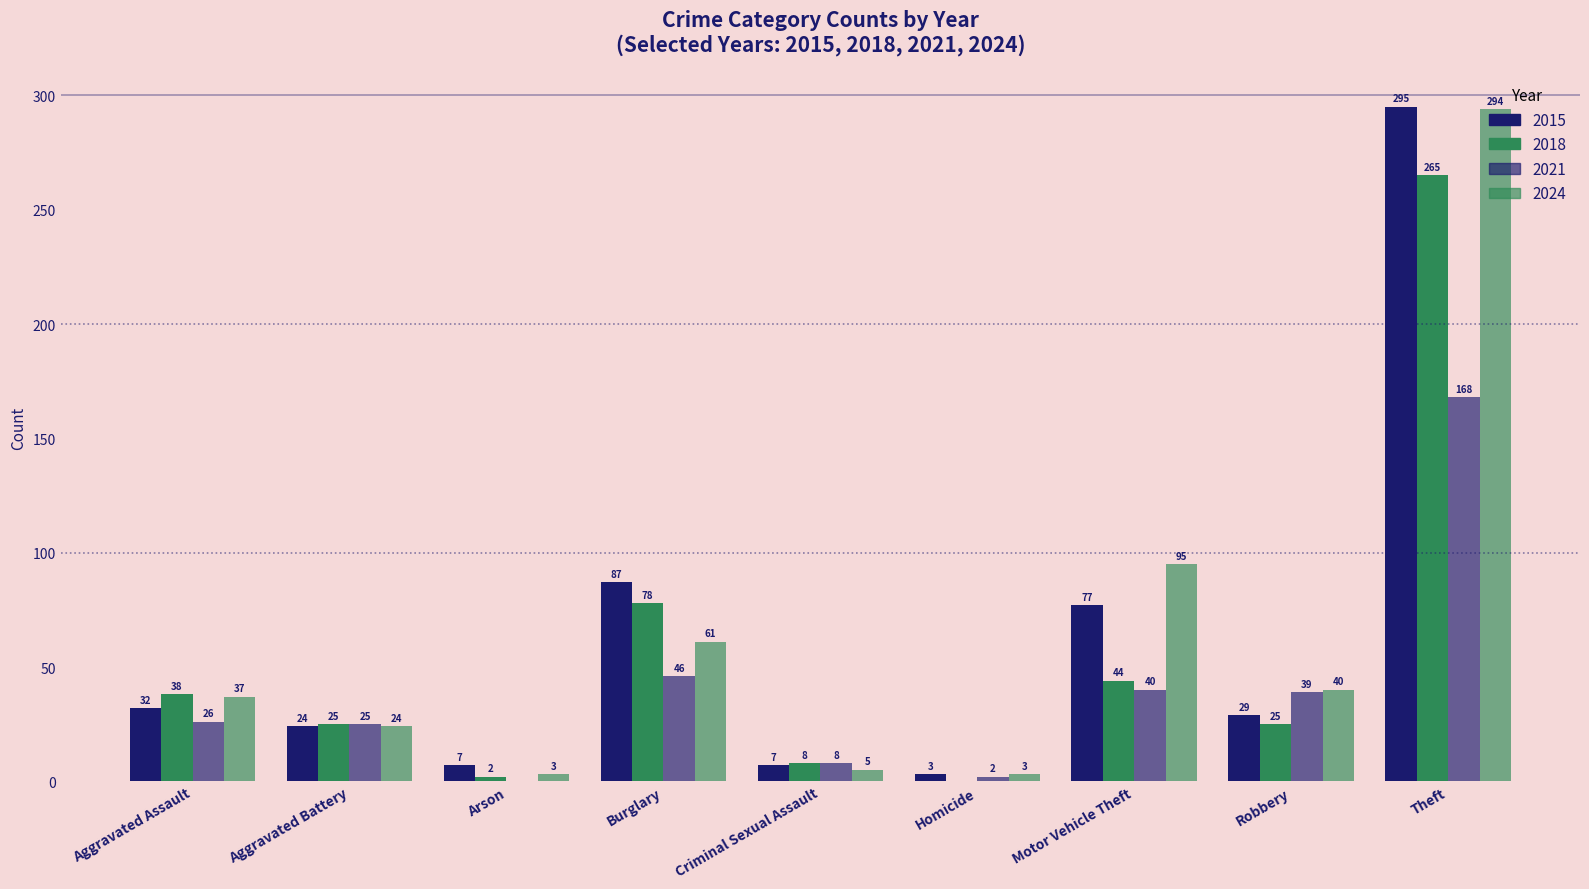

How many positive values does the 2018 series have?

8